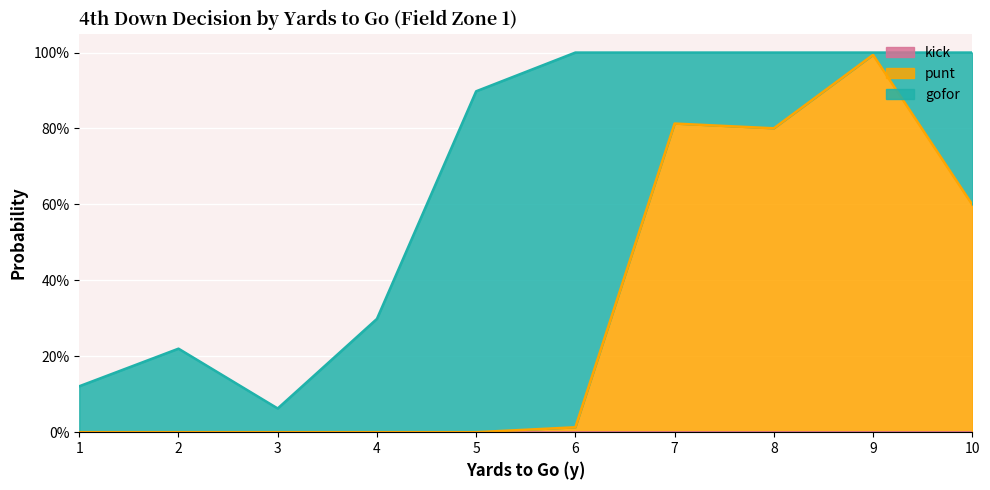

Does the chart display data point markers on the line(s)?

No